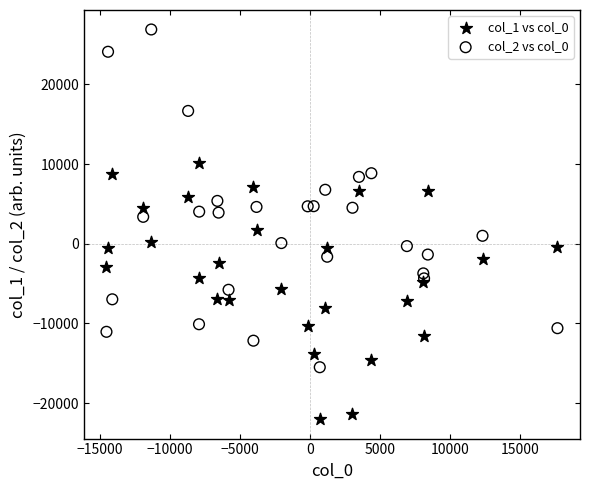

Which series has the largest Y range (max minus min)?

col_2 vs col_0